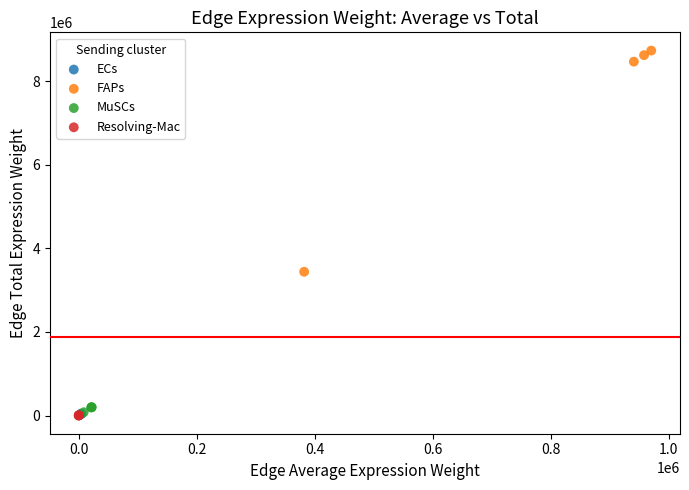

Which series has the largest Y range (max minus min)?

FAPs